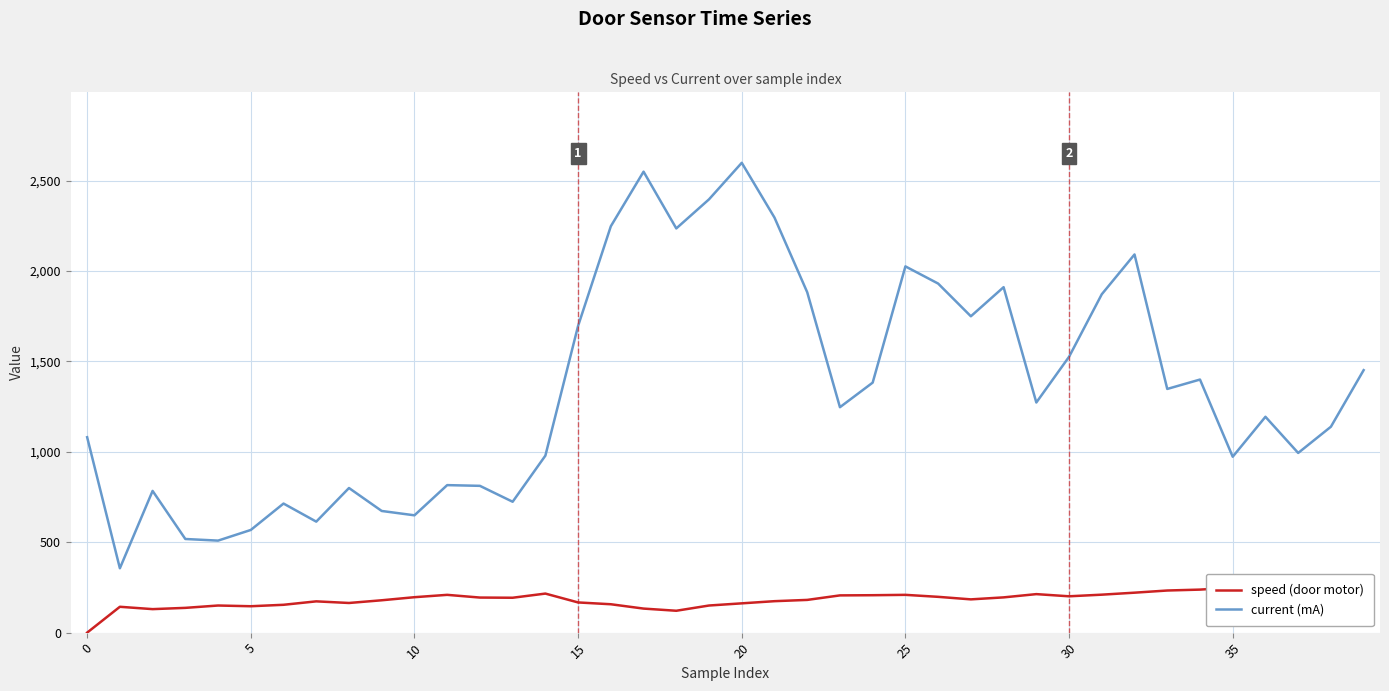

What is the difference between the second highest and minimum values in the speed (door motor) series?

249